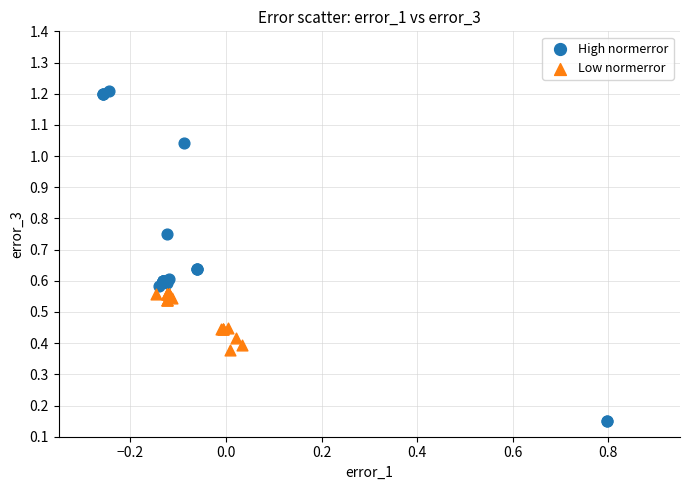

Which series contains the lowest Y value?

High normerror